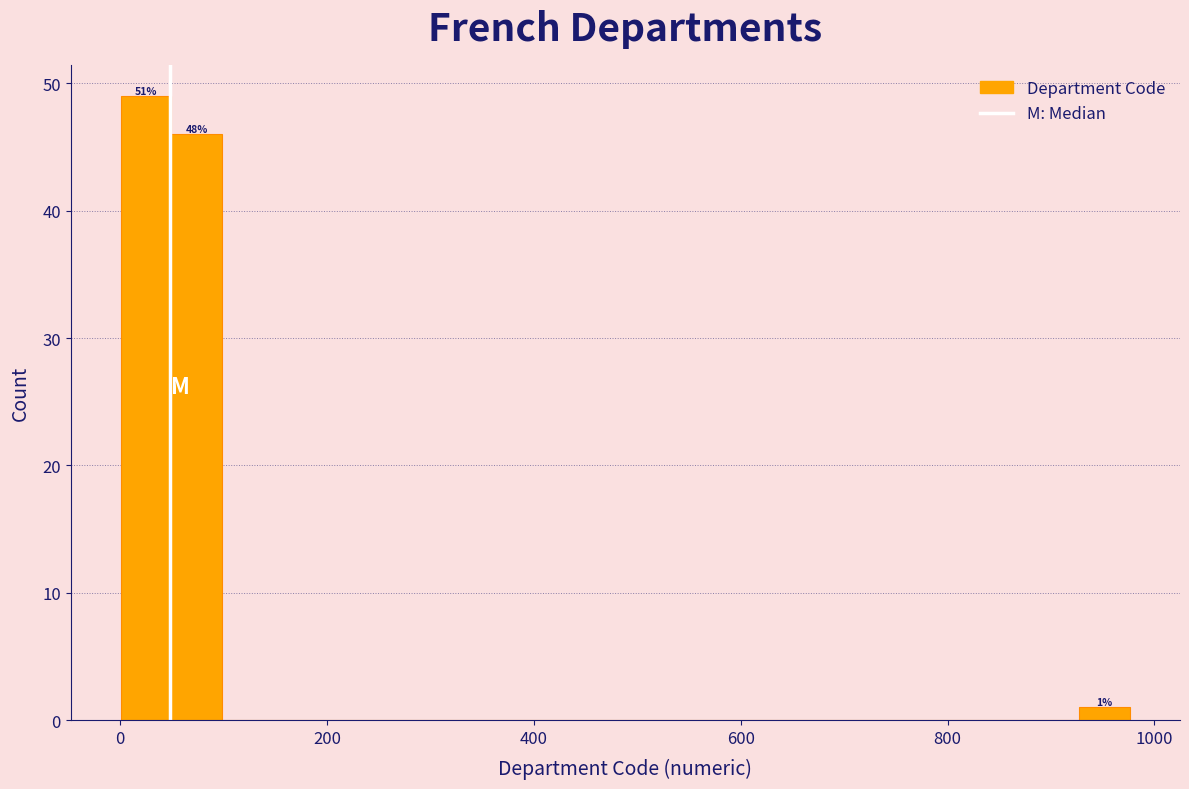

Around what value on the x-axis is the tallest bar? Give the approximate position of its centre, as read against the axis.

20